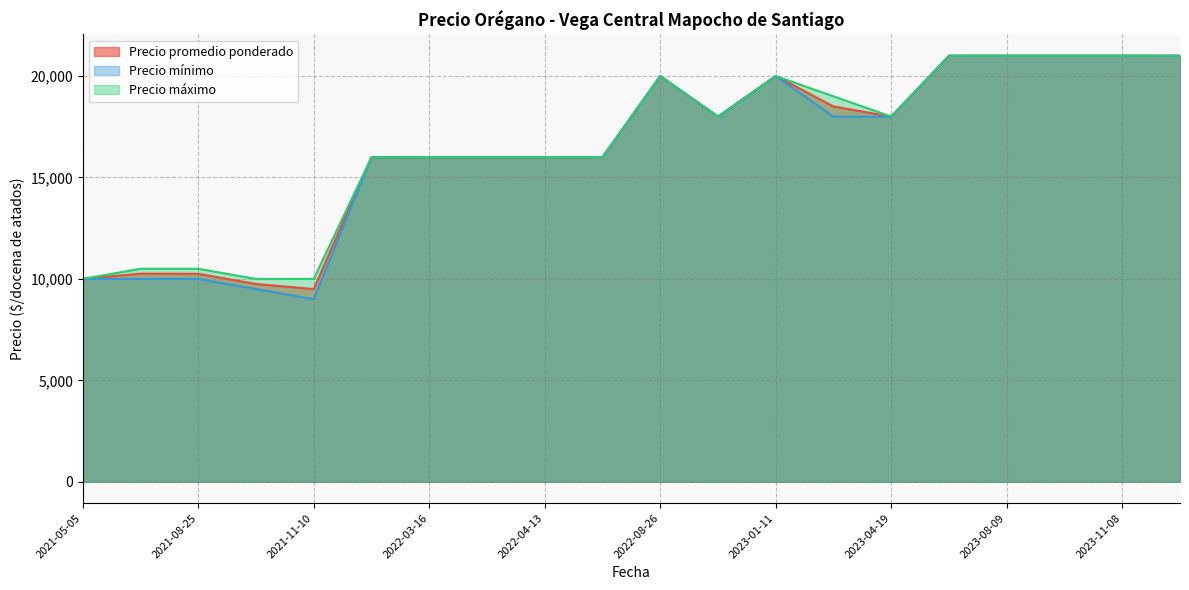

What position from the left is 2021-07-07?

2